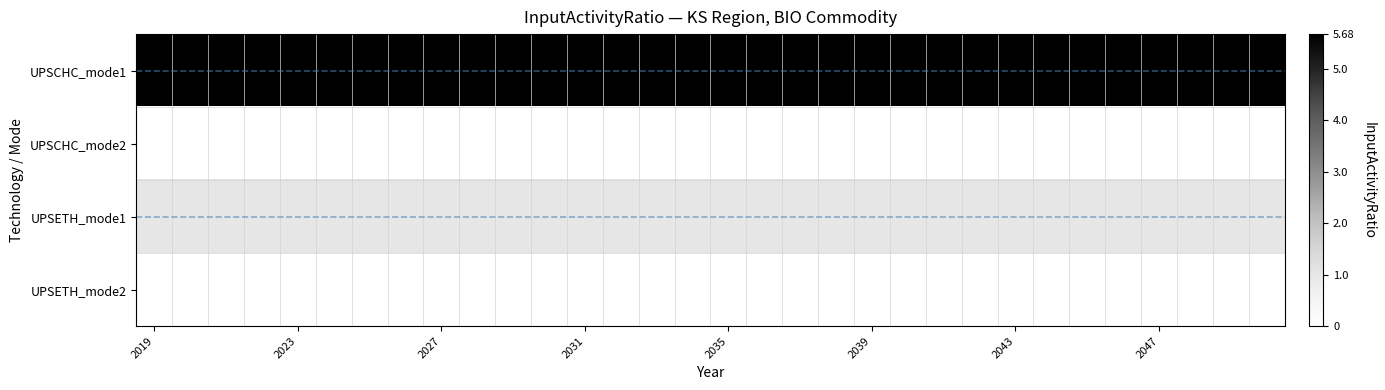

At how many categories does at least one series exceed 1?

32